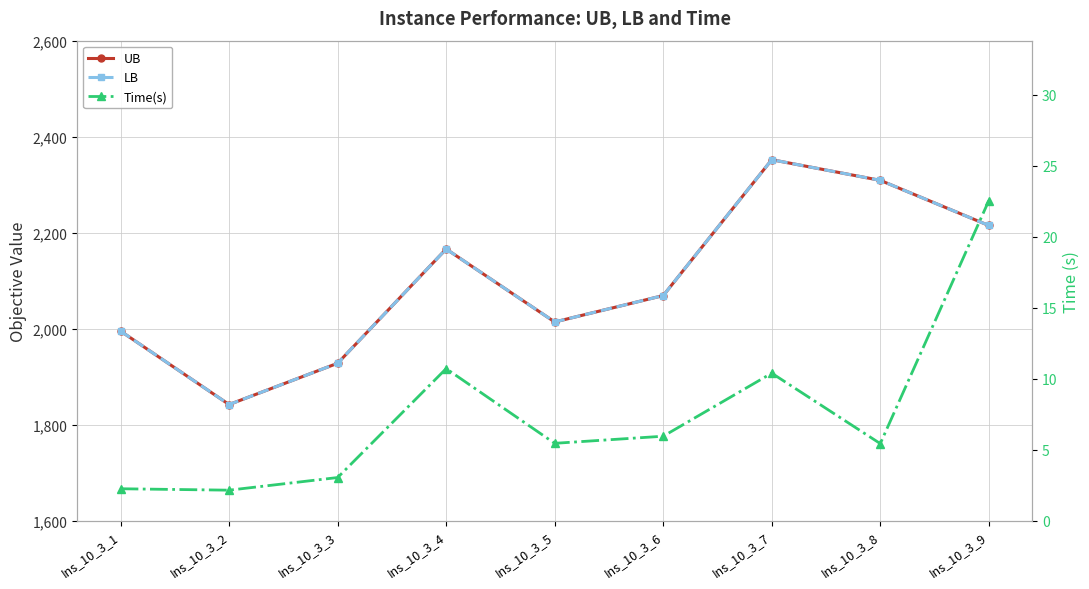

What is the difference between the Time(s) values at Ins_10_3_3 and Ins_10_3_6?

2.9